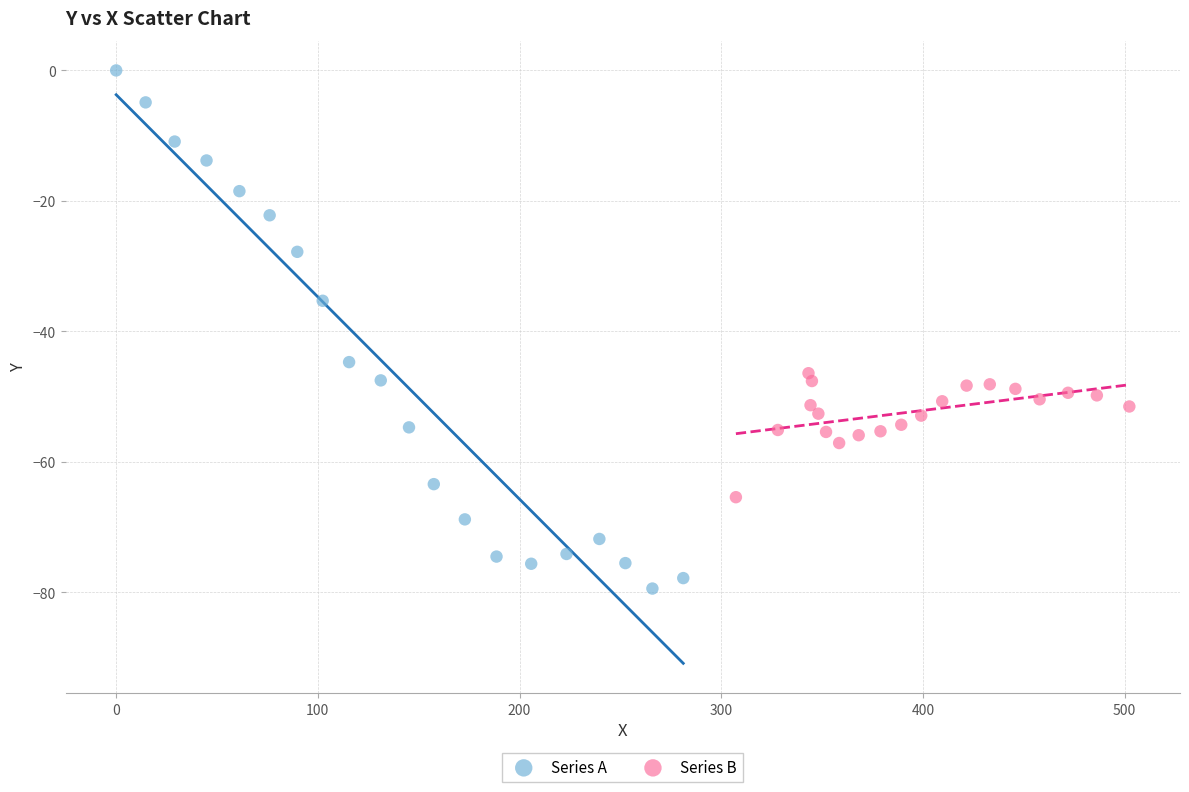

Which series reaches the maximum Y coordinate?

Series A